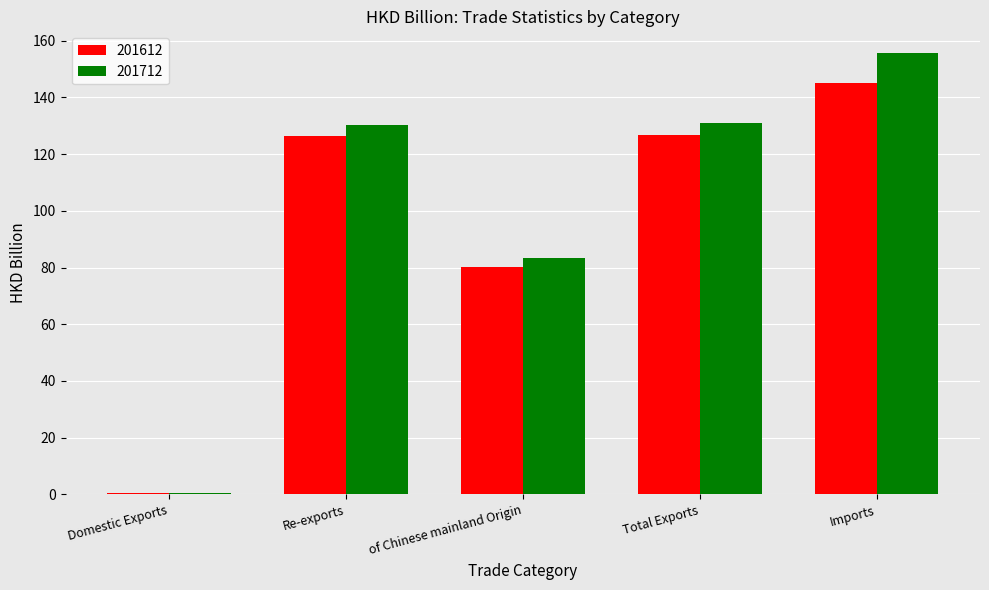

True or false: 201612 has a value of 145.1 at Imports.

True